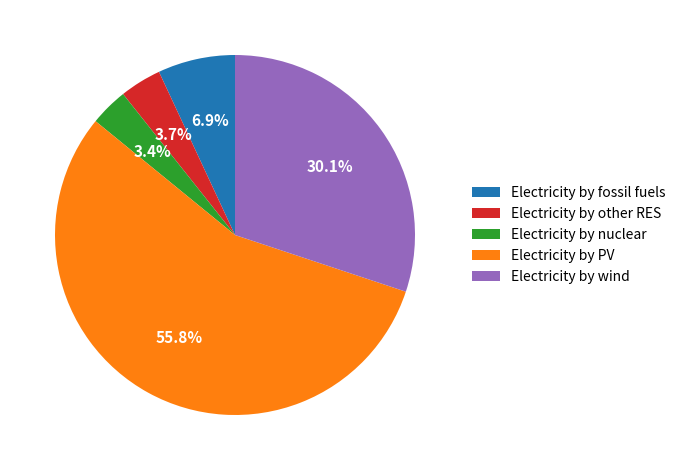

Do Electricity by fossil fuels and Electricity by other RES together represent more than half of the pie?

No